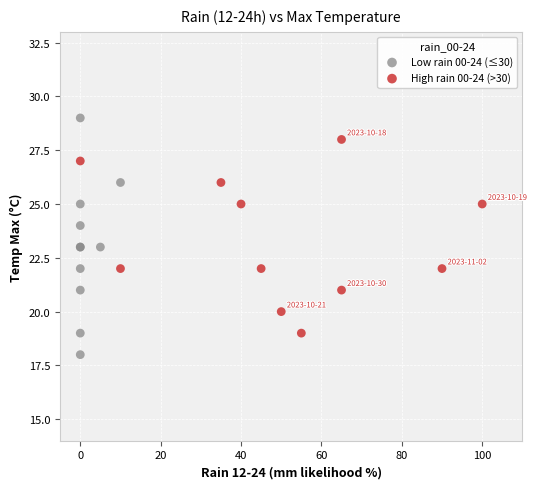

Which series has the widest spread of Y values?

Low rain 00-24 (≤30)